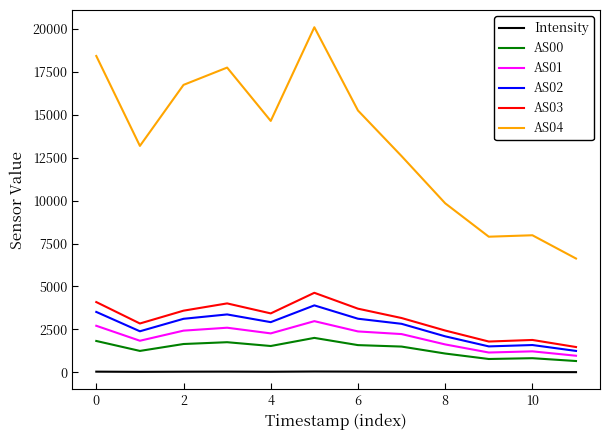

What is the smallest value displayed?

14.7